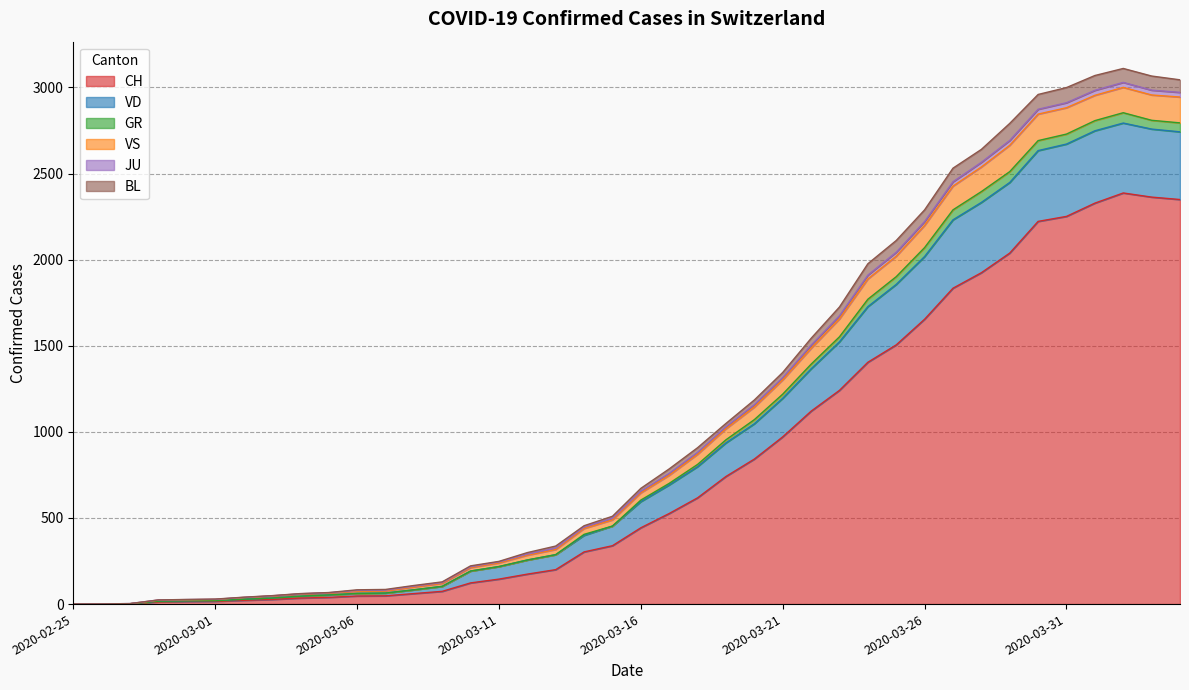

The value of GR at 2020-03-15 is 337. True or false?

False